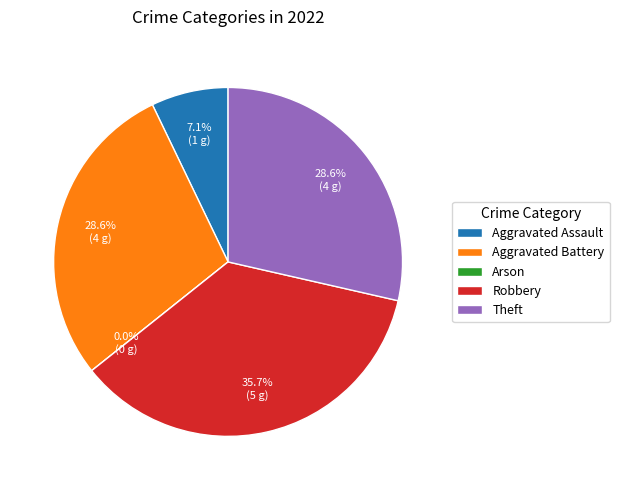

The Arson slice represents 0% of the pie. True or false?

True